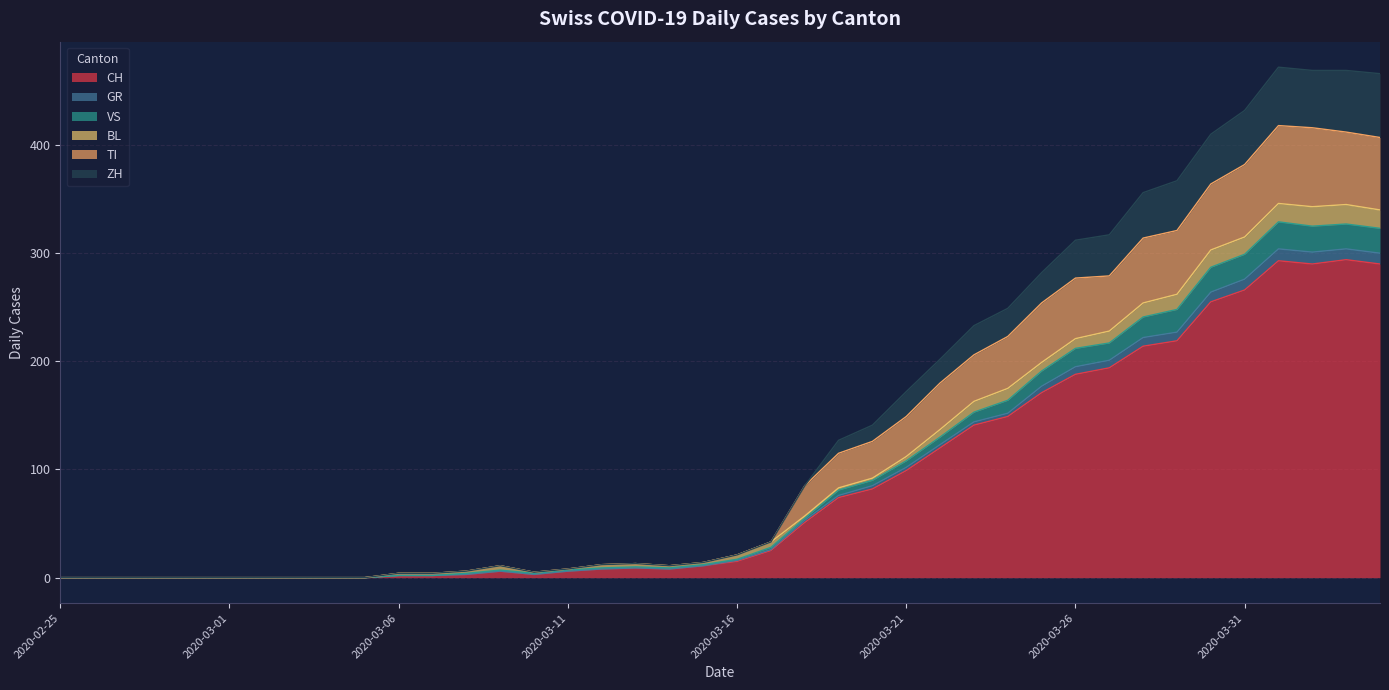

Is the value of TI at 2020-03-30 greater than the value of GR at 2020-03-20?

Yes